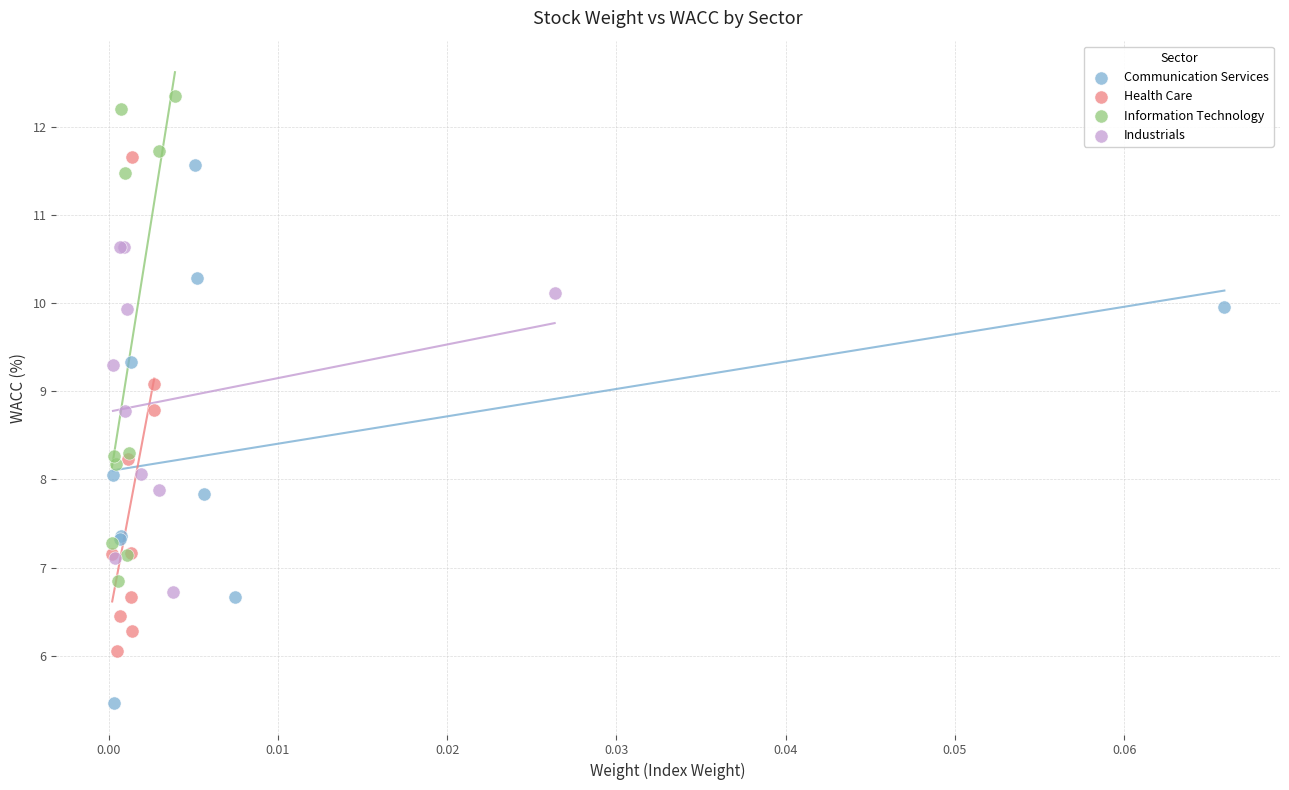

Which series contains the lowest Y value?

Communication Services